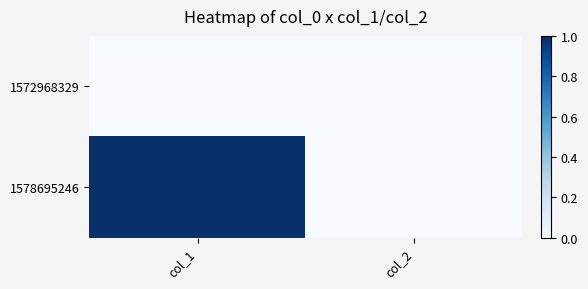

Reading right to left, list all the values displayed in this chart.

1572968329: col_2=0	col_1=0
1578695246: col_2=0	col_1=1